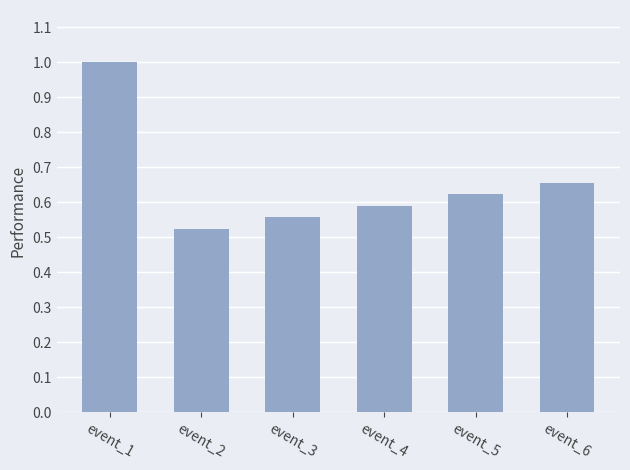

Does the chart contain stacked bars?

No